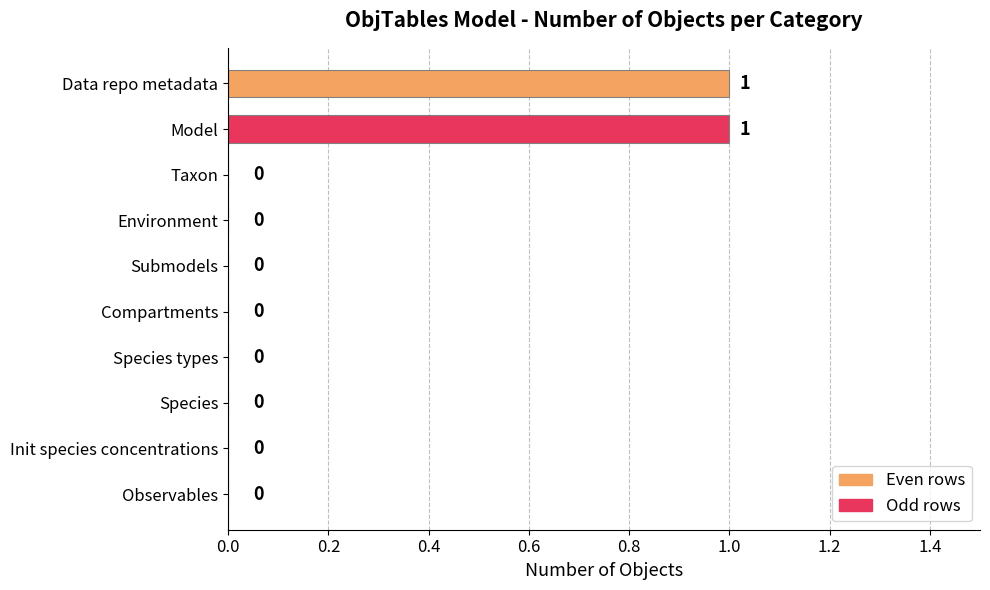

How many positive values are there?

2